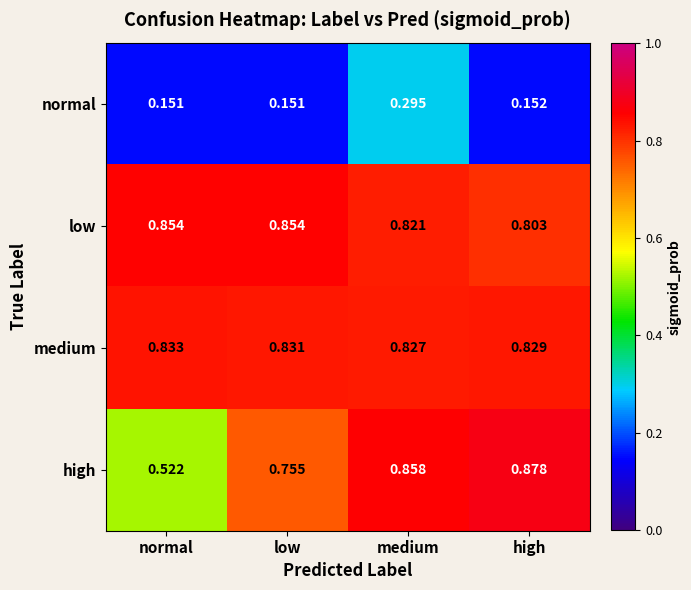

At which label does high reach its minimum?

normal